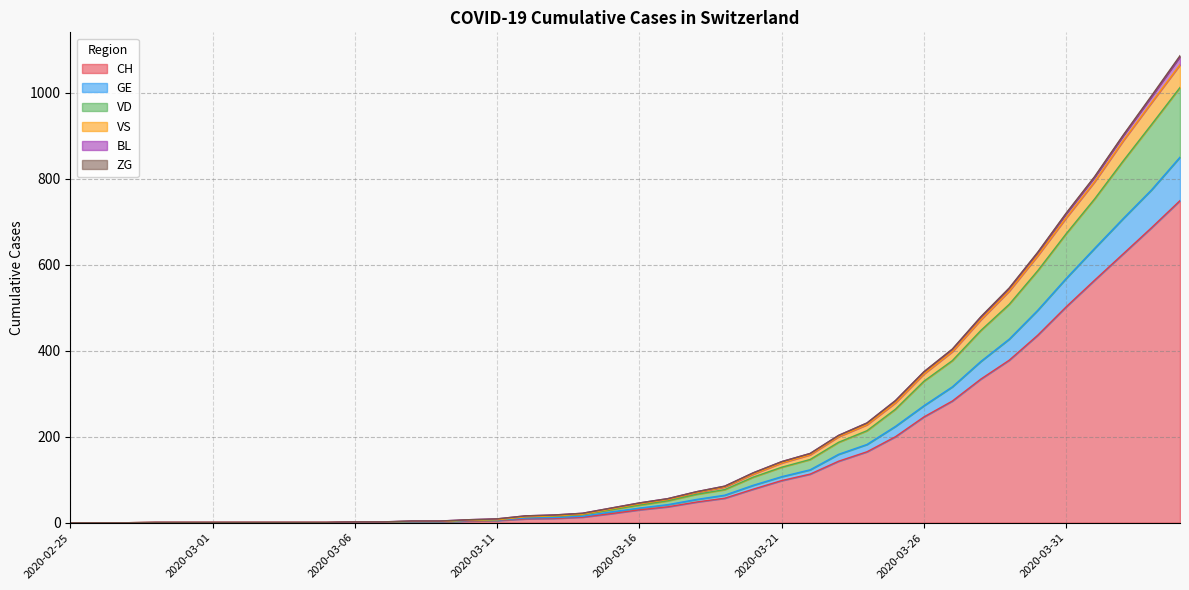

What is the maximum value for CH?

749